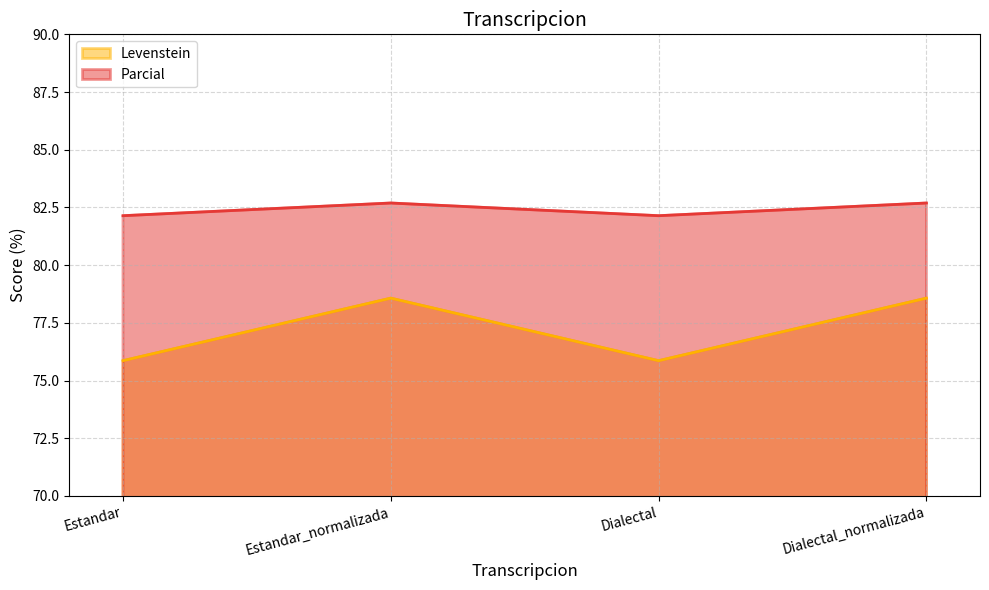

Is the value of Parcial at Estandar_normalizada greater than the value of Levenstein at Estandar?

Yes